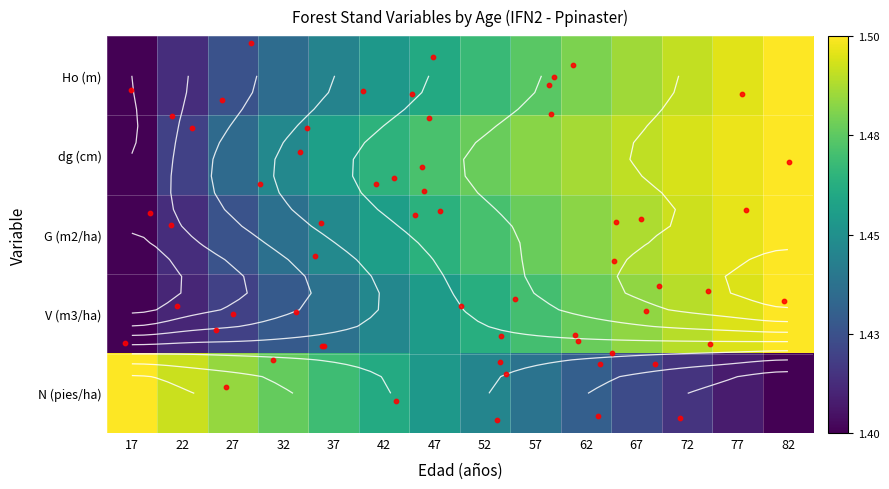

At how many categories does at least one series exceed 0?

14